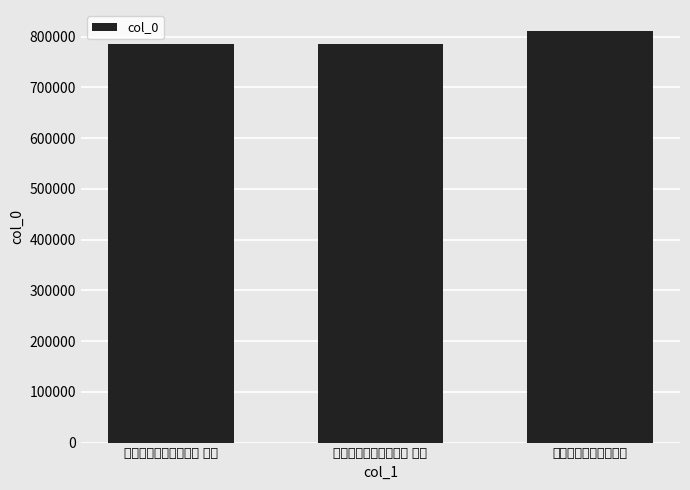

At which label is the value closest to 798699?

九日登松峰寺东山晚眺 其二